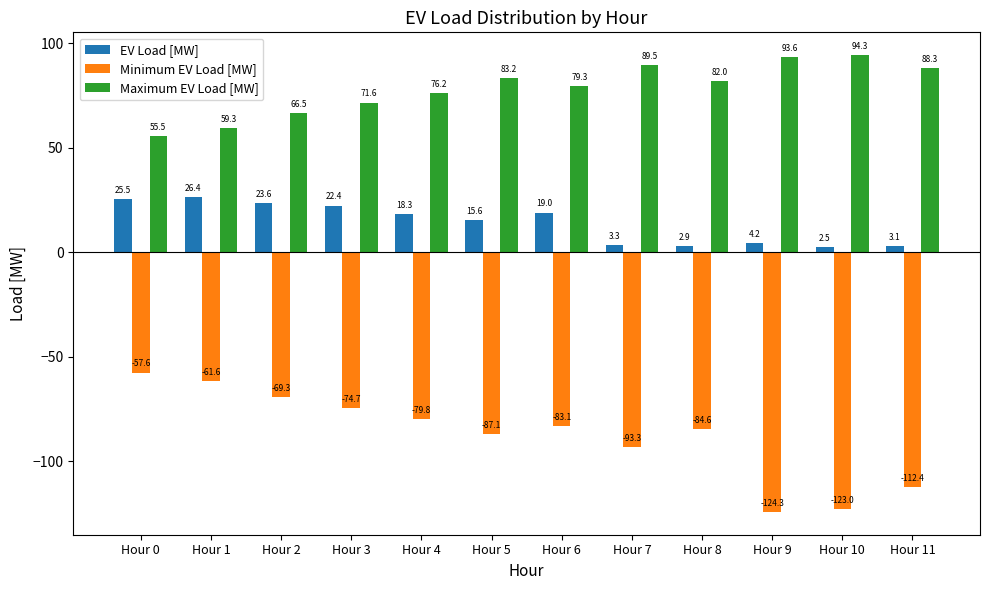

Which series has the largest total across all categories?

Maximum EV Load [MW]